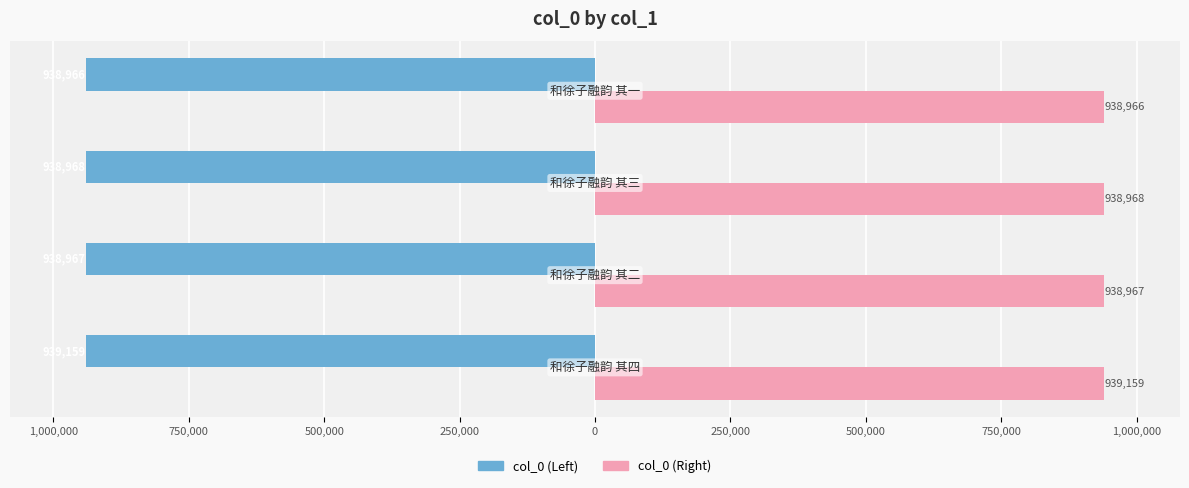

True or false: col_0 (left) has a value of -649802 at 750,000.

False